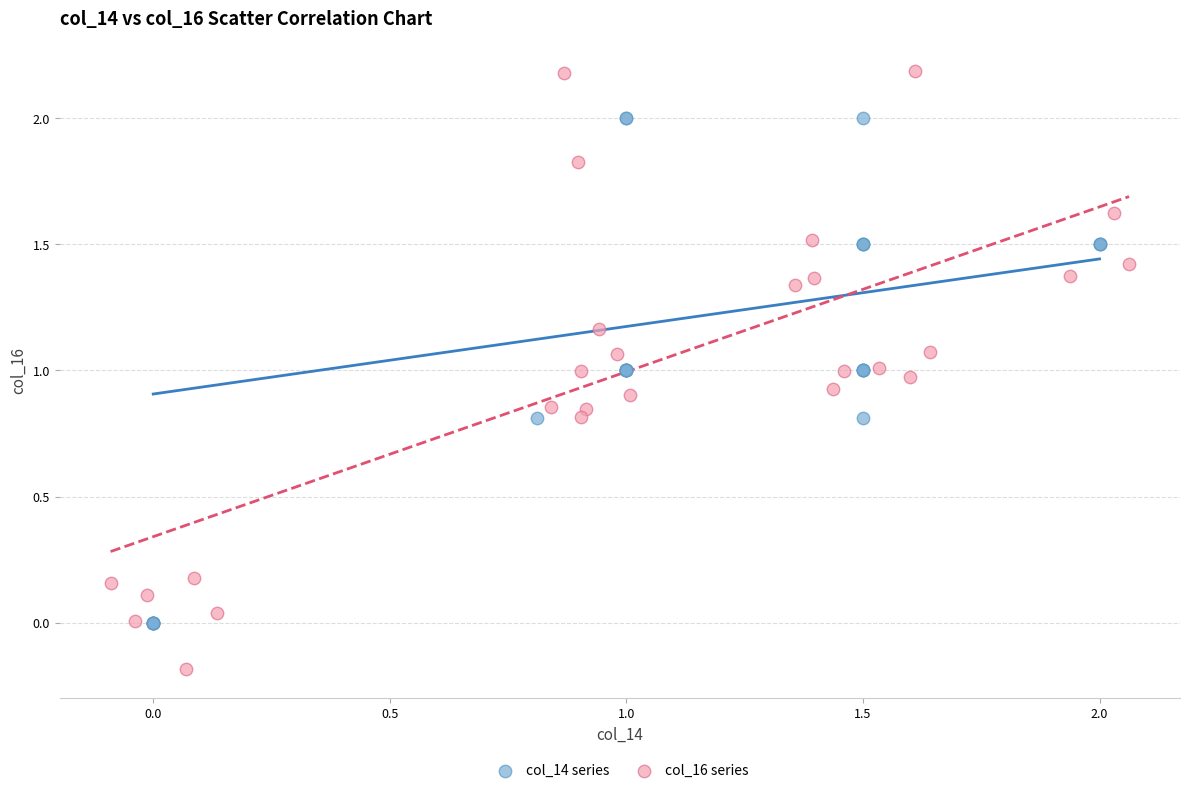

Which series contains the lowest Y value?

col_16 series